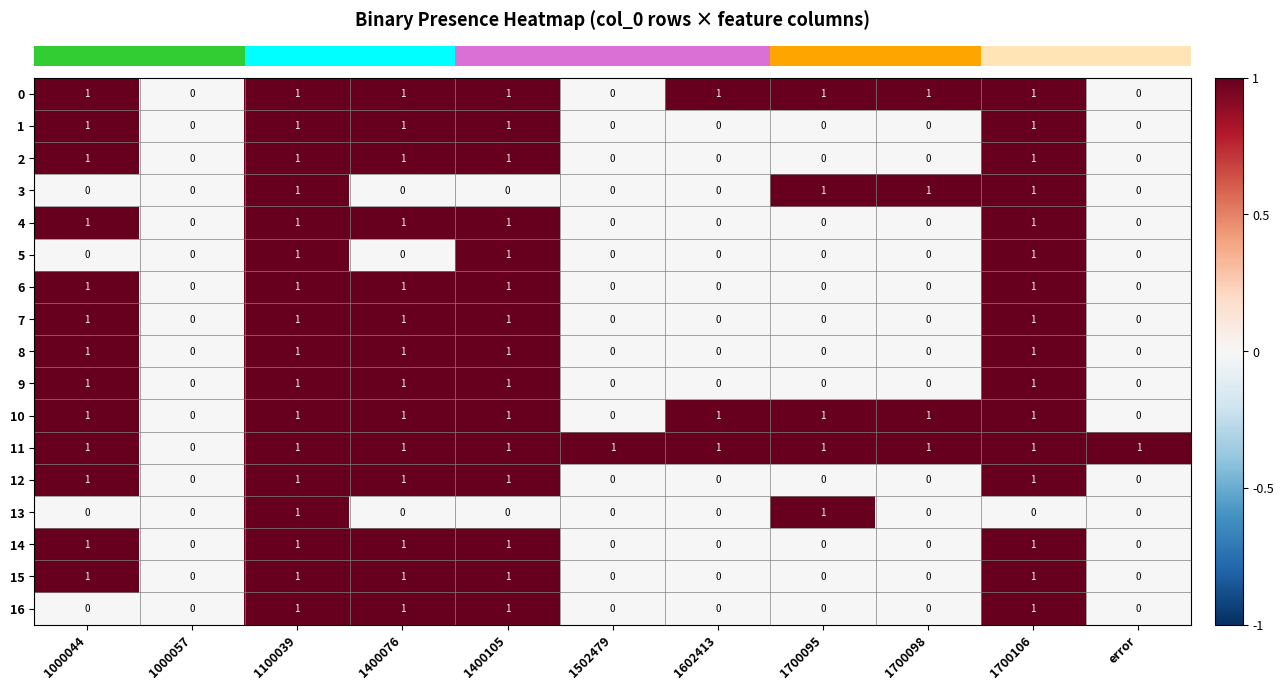

What is the sum of all 0 values?

8